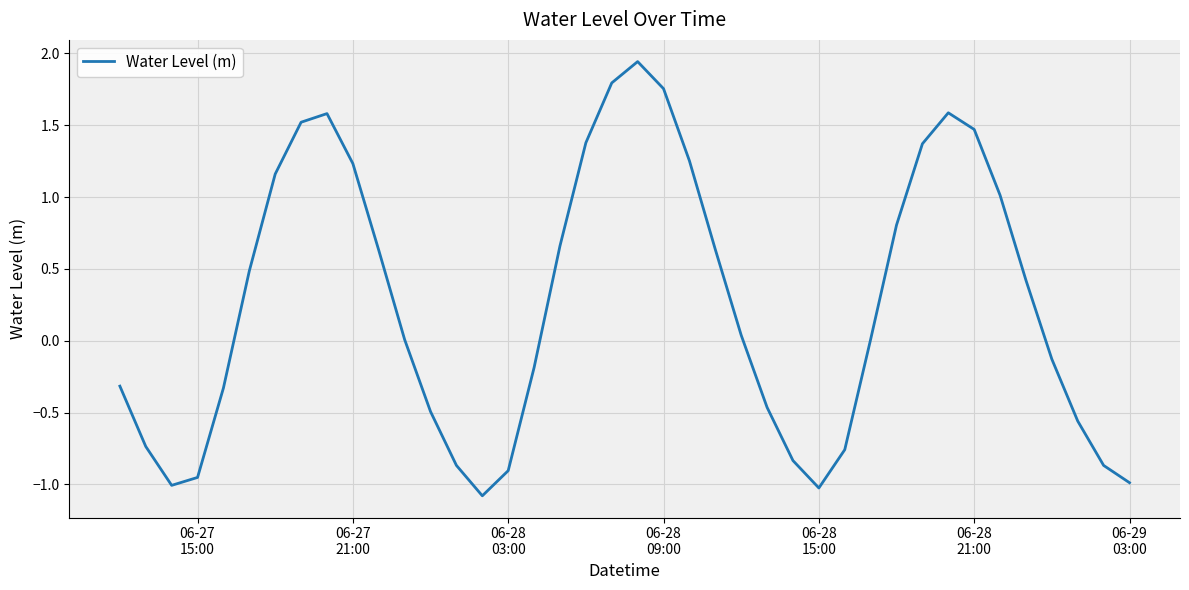

How many lines are shown in the chart?

1